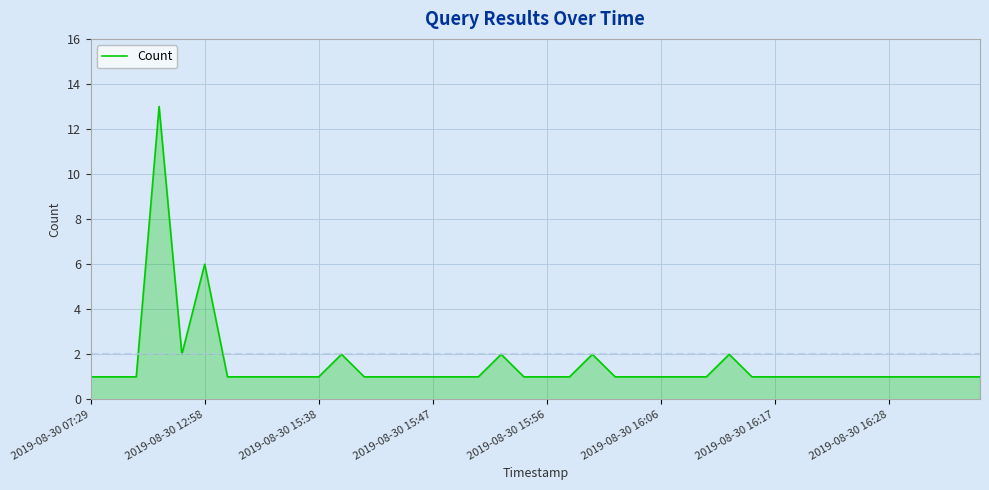

What is the difference between the maximum and minimum values?

12